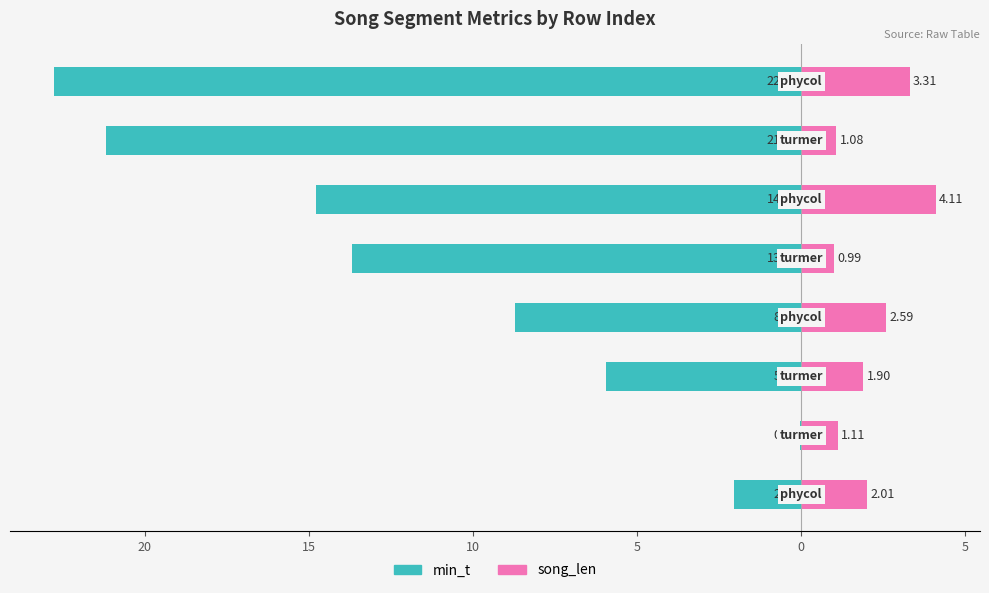

What is the sum of all min_t values?

-89.2